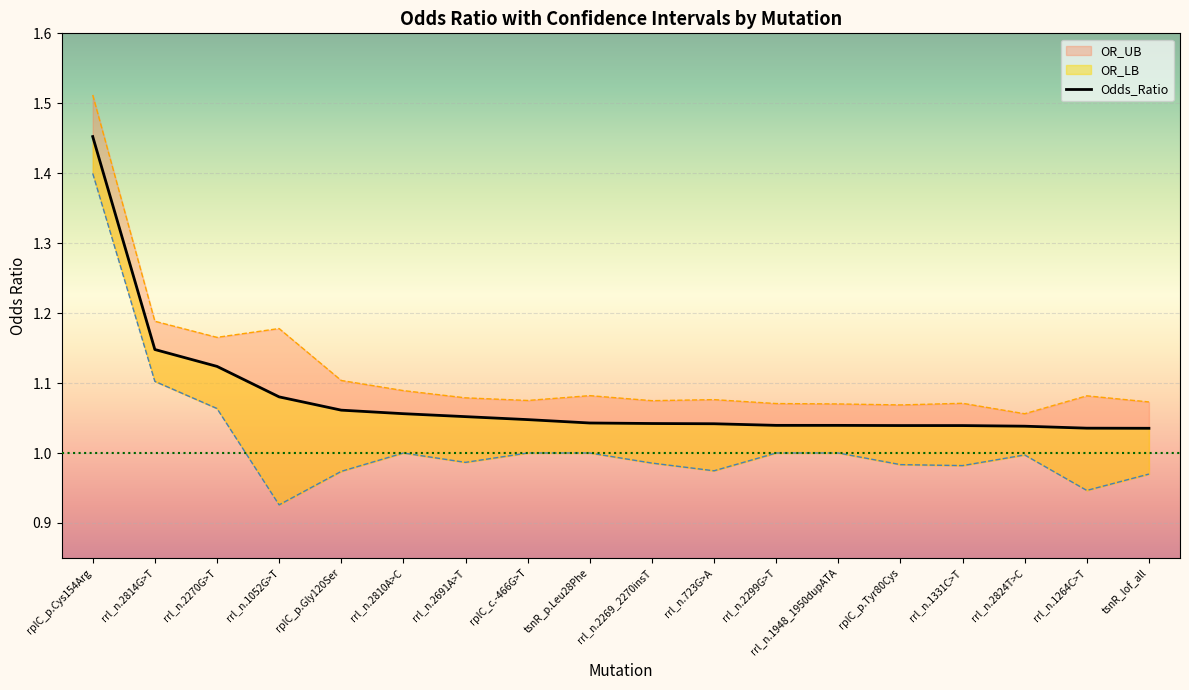

What is the difference between the second highest and minimum values?

0.1